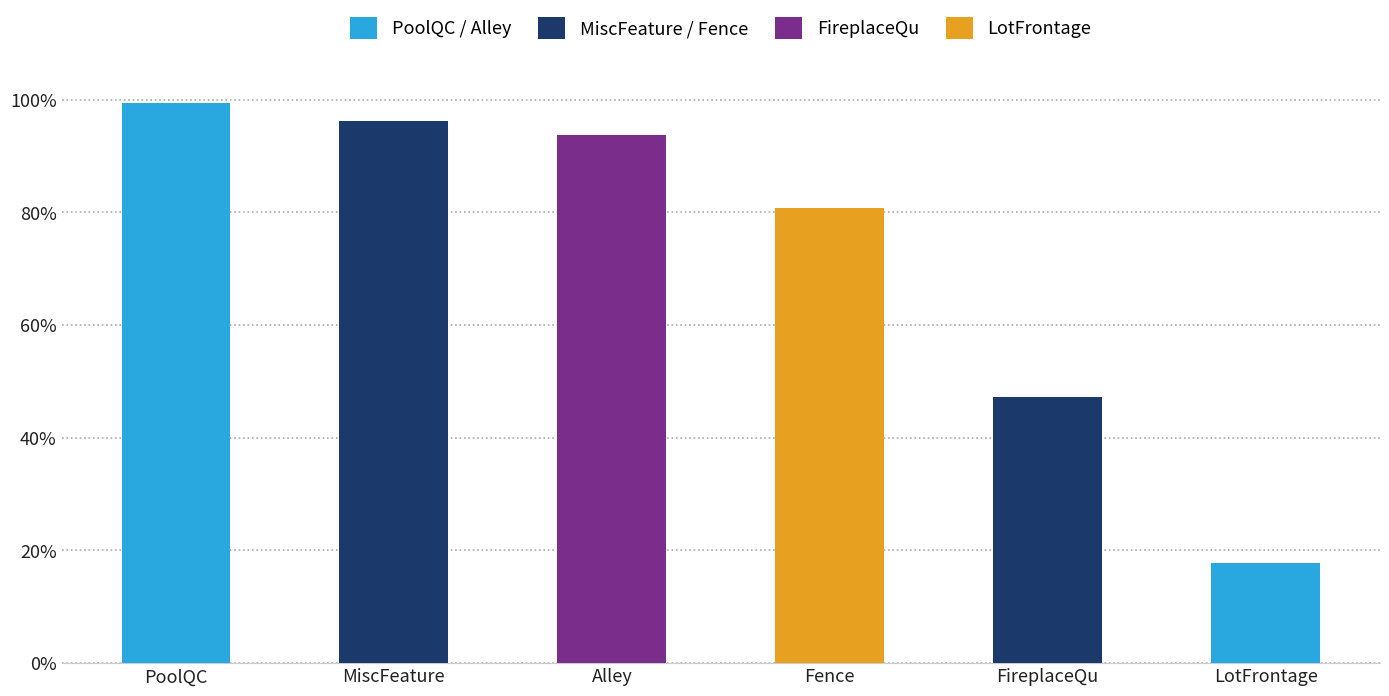

List the labels in order of value, smallest first.

LotFrontage, FireplaceQu, Fence, Alley, MiscFeature, PoolQC